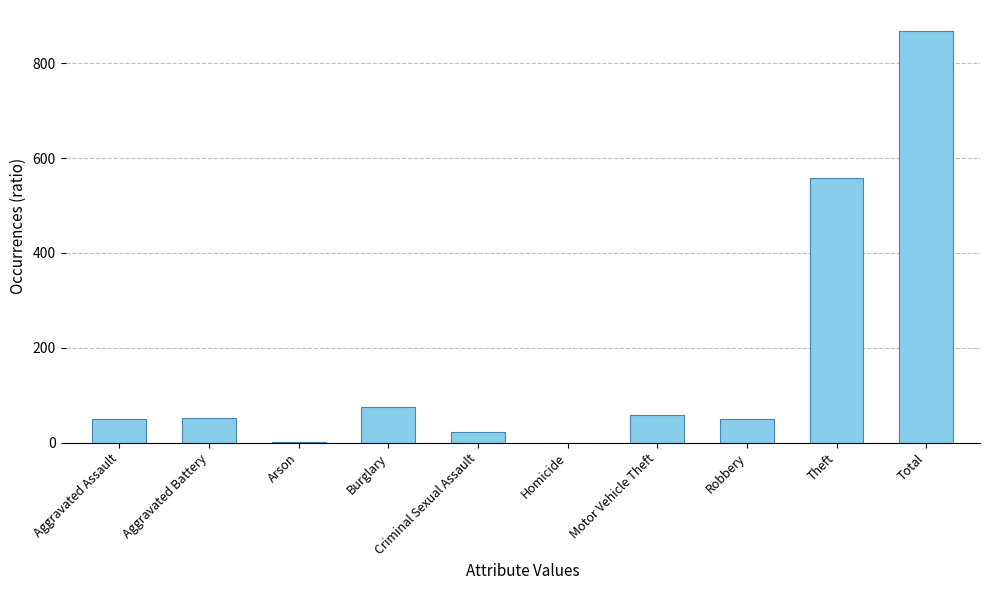

What is the greatest value displayed?

869